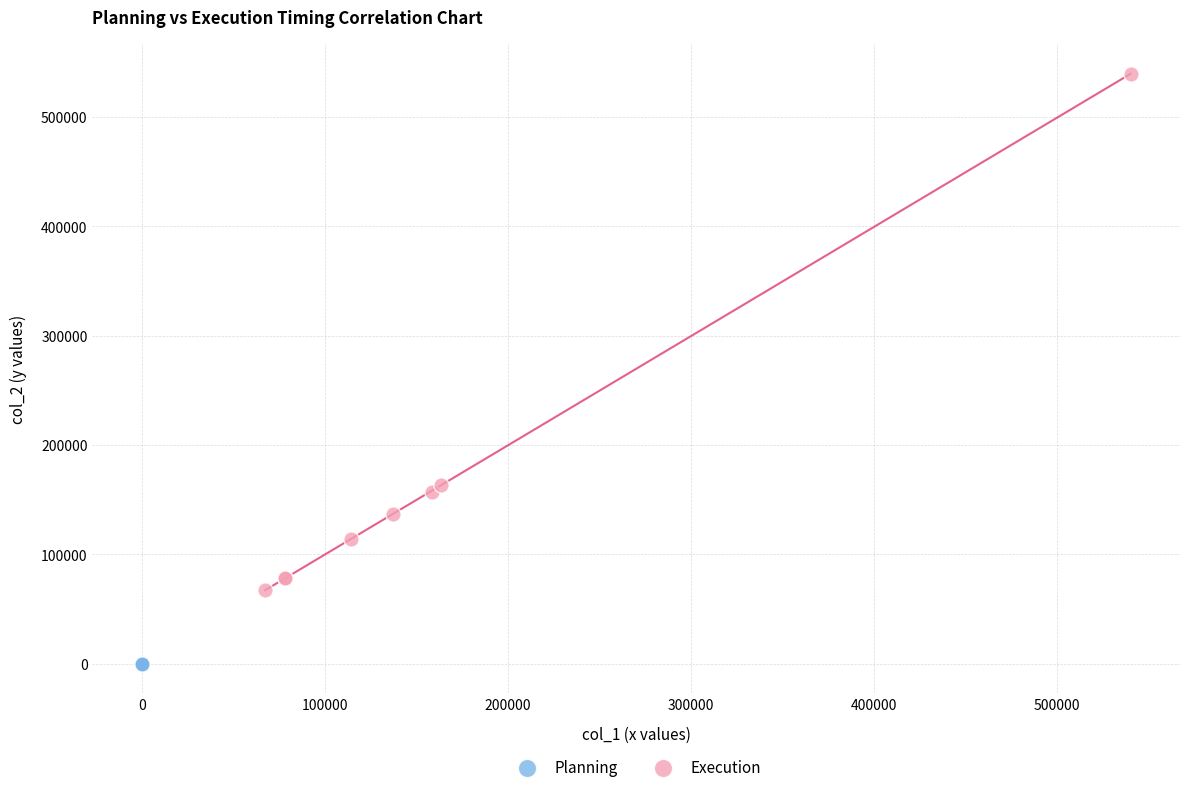

Which series has the widest spread of Y values?

Execution